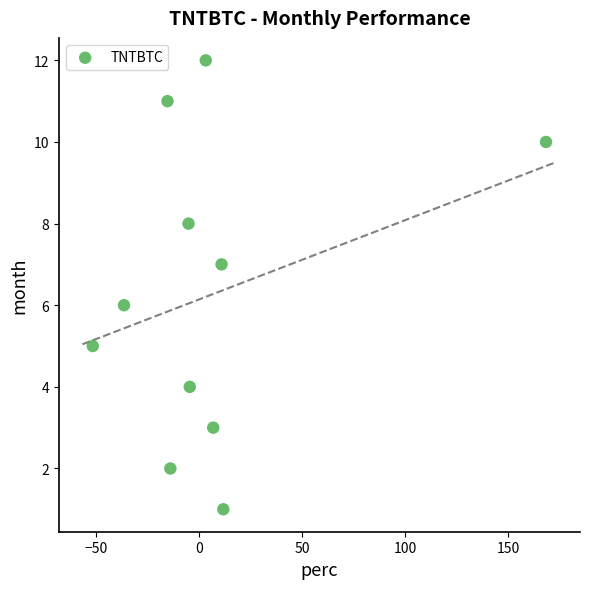

What is the average Y value?

6